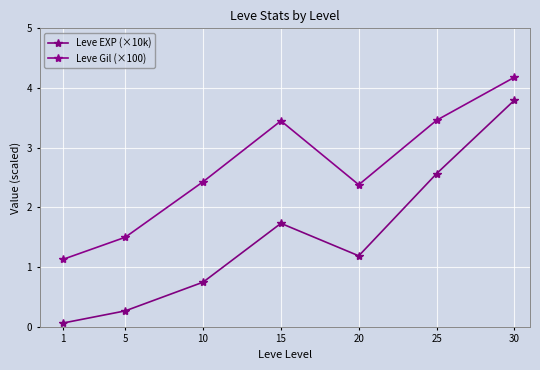

What is the sum of all Leve EXP (×10k) values?

10.4